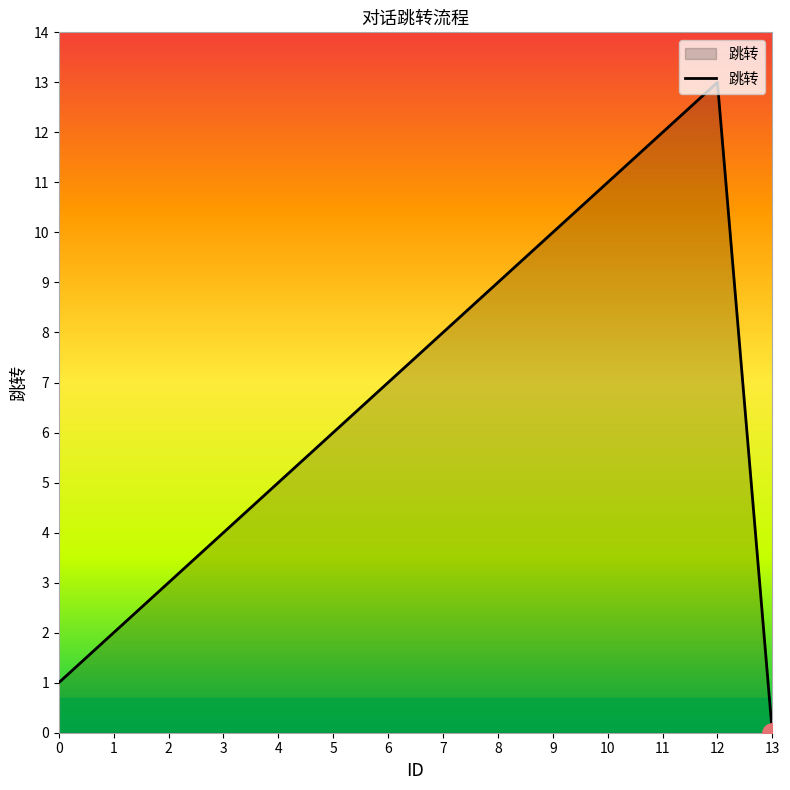

What is the greatest value displayed?

13